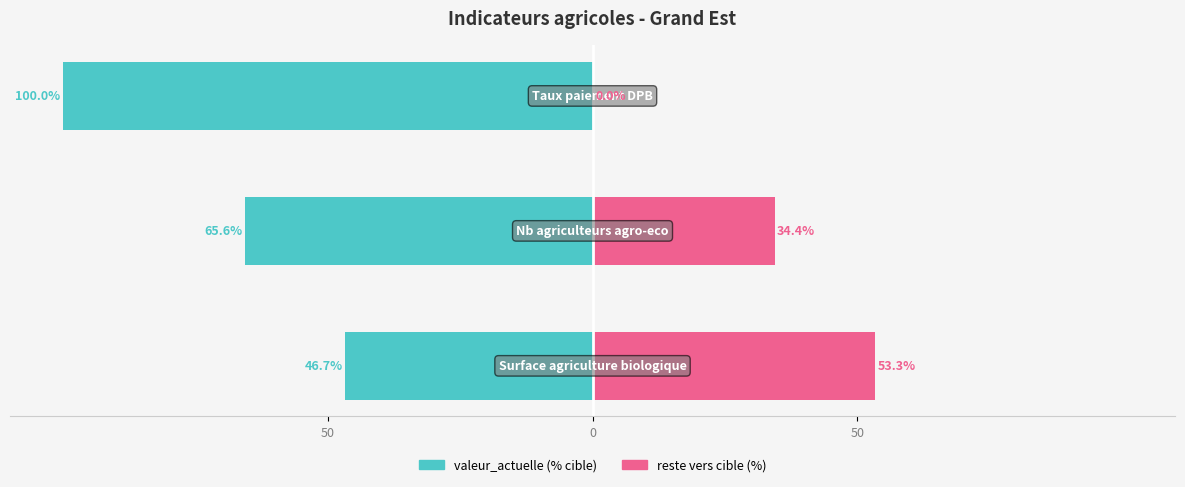

How many data points does each series have?

3